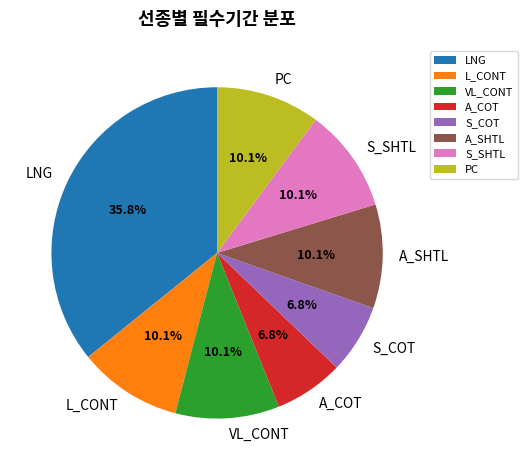

Between PC and LNG, which is larger?

LNG